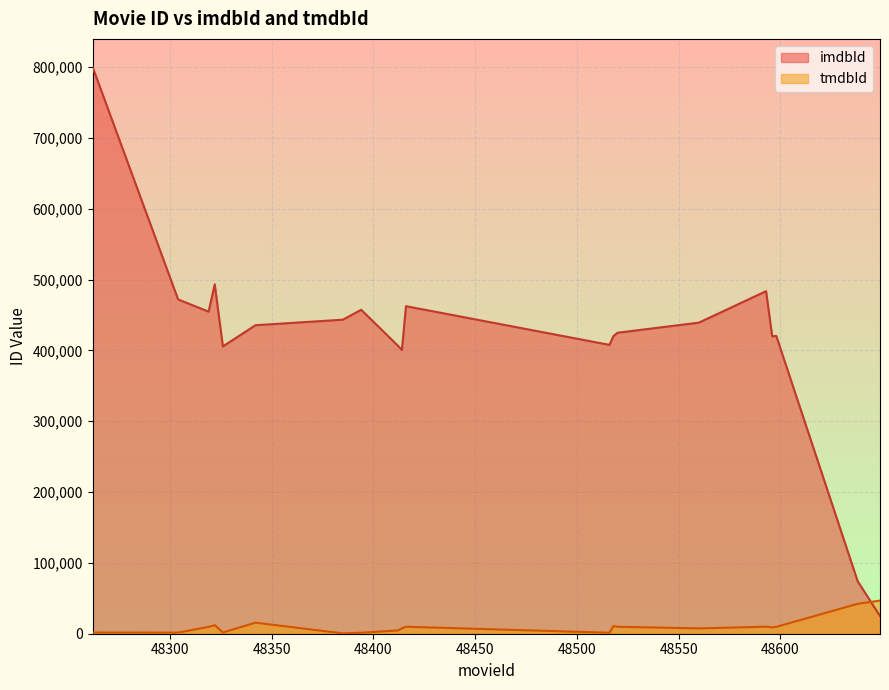

Rank the series by their maximum value, from lowest to highest.

tmdbId, imdbId